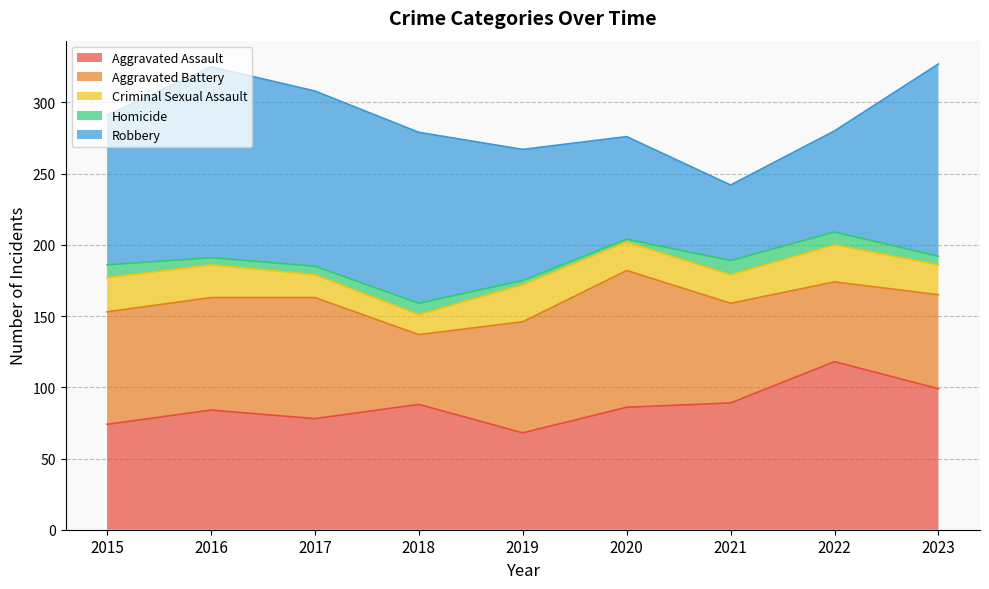

How many interior local valleys does the Aggravated Assault series have?

2